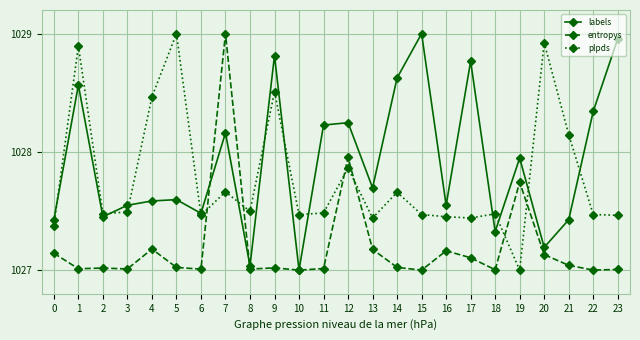

Is the value of entropys at 22 greater than the value of plpds at 15?

No